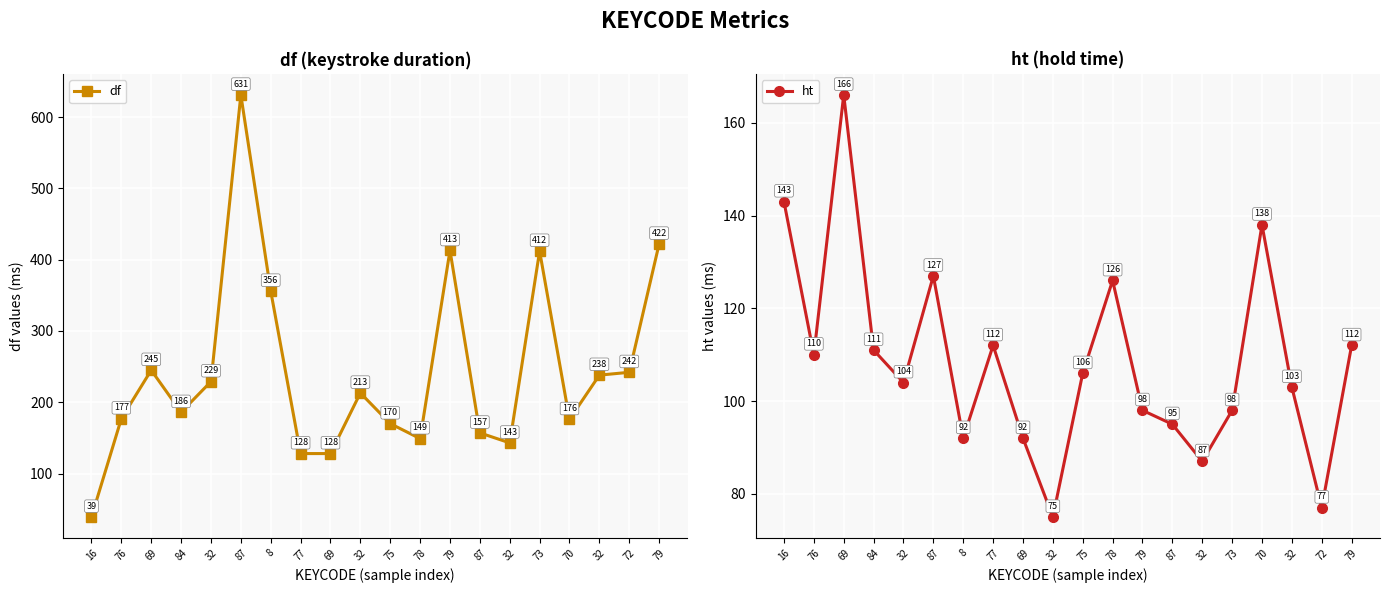

Reading right to left, what are all the values shown in this chart?

df: 422	242	238	176	412	143	157	413	149	170	213	128	128	356	631	229	186	245	177	39
ht: 112	77	103	138	98	87	95	98	126	106	75	92	112	92	127	104	111	166	110	143